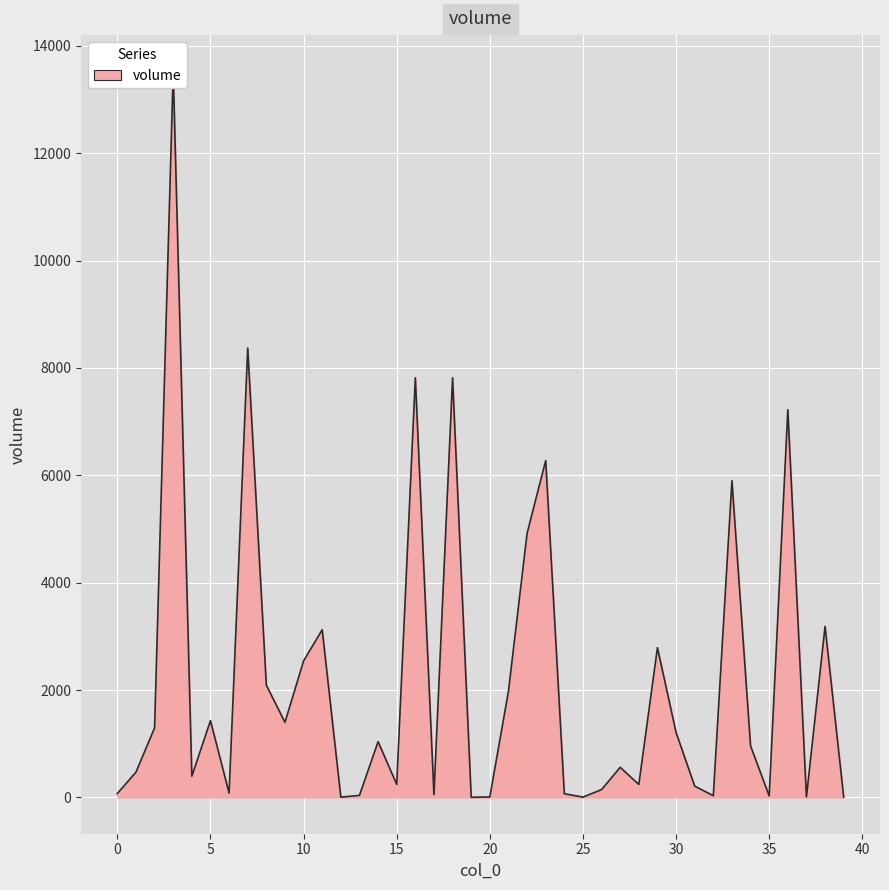

Read the value at 11.

3124.4